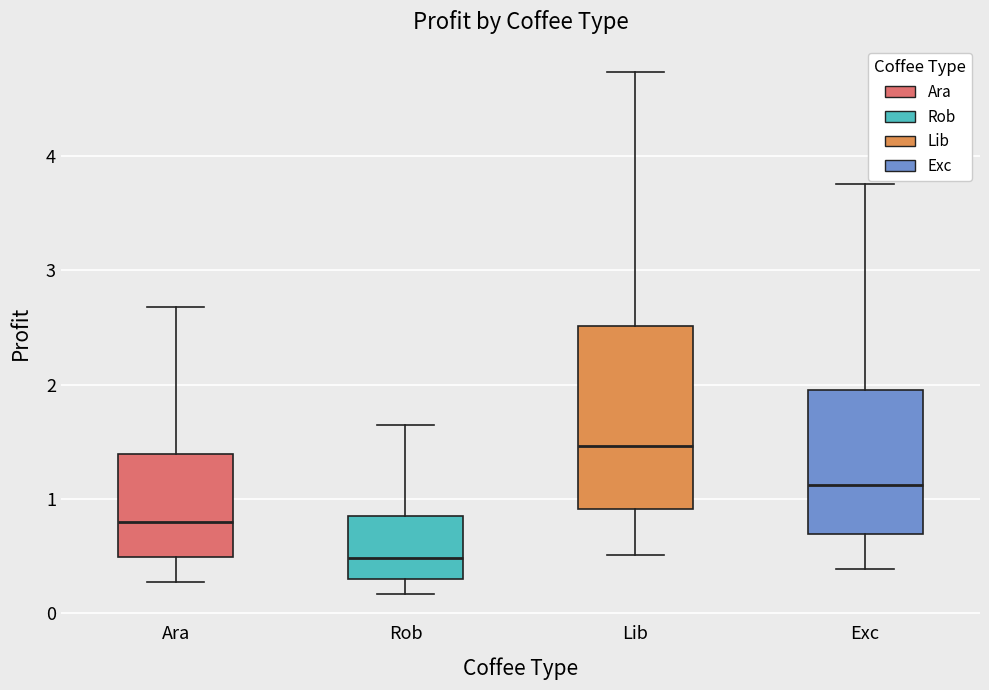

Comparing the boxes themselves (not the whiskers), which one is the tallest?

Lib